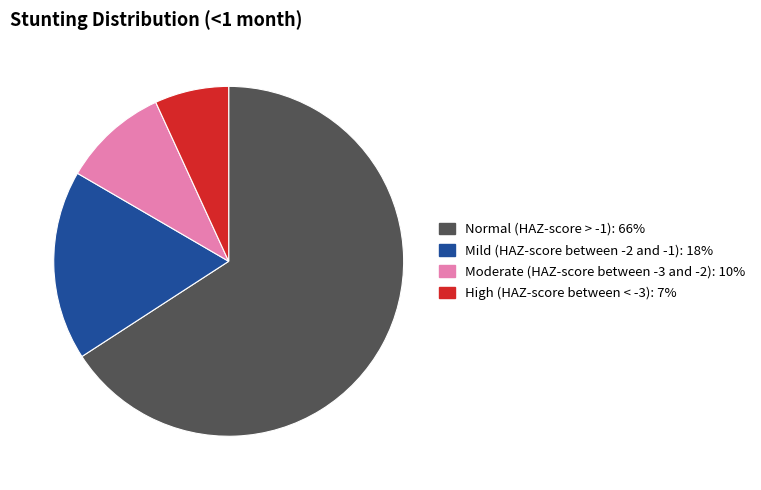

What is the largest slice in the pie chart?

Normal (HAZ-score > -1)